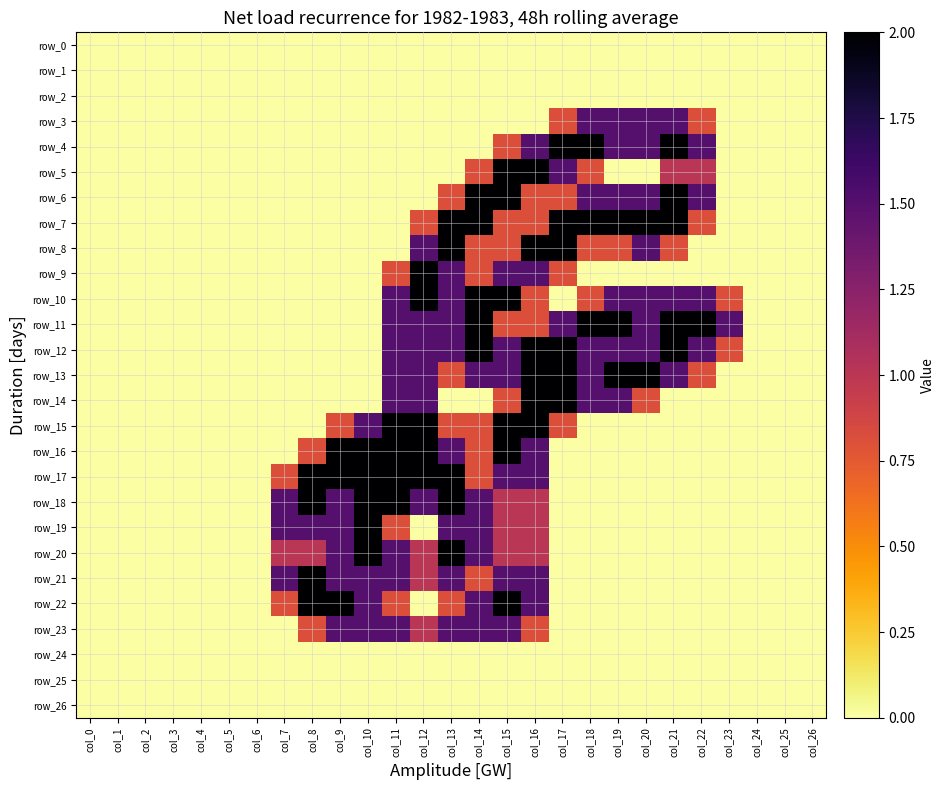

How many distinct data groups are displayed?

27